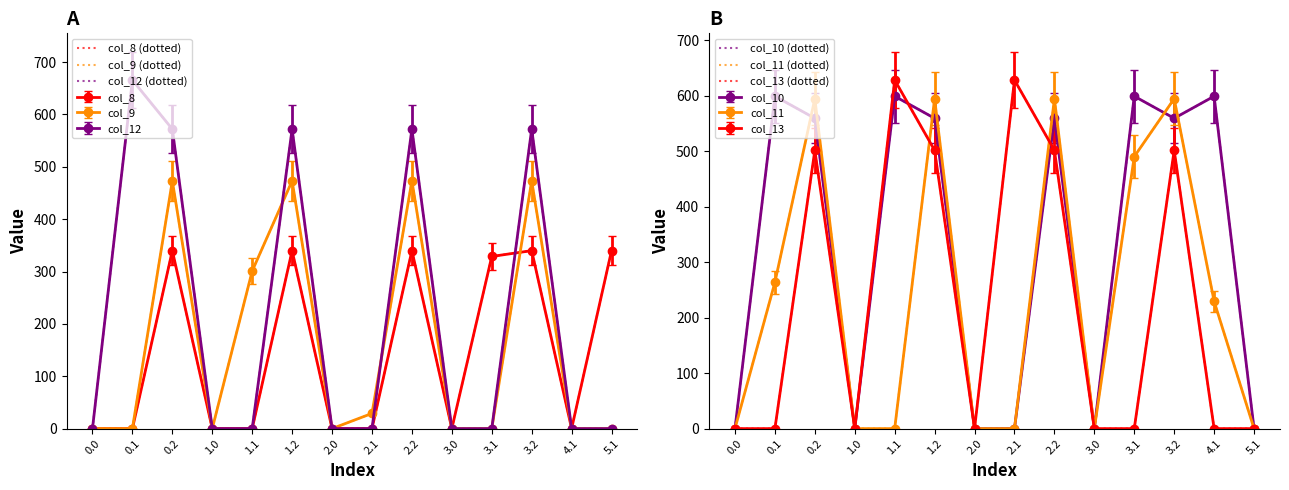

Is the value of col_13 (dotted) at 0.1 greater than the value of col_8 (dotted) at 0.2?

No